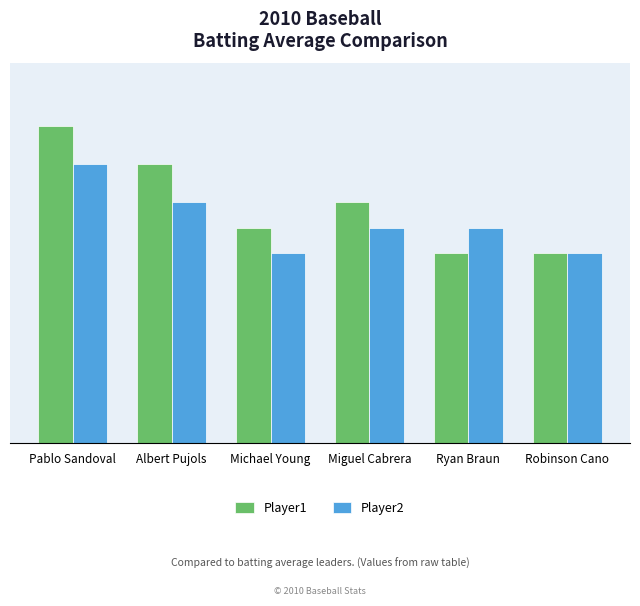

Does the chart contain stacked bars?

No